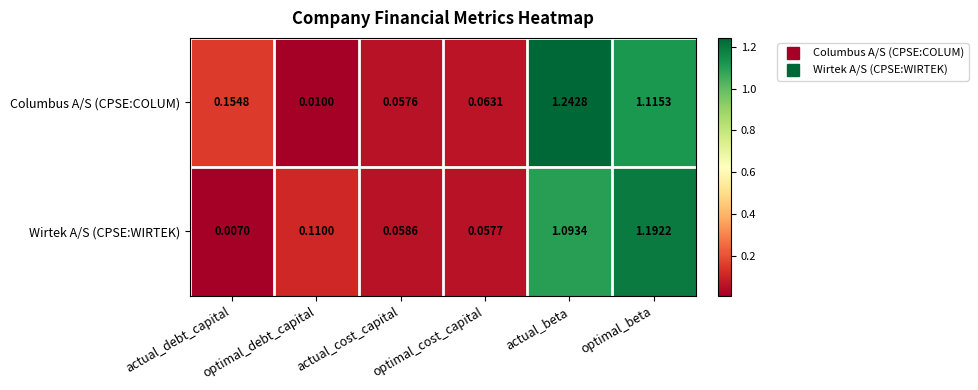

Where is Columbus A/S (CPSE:COLUM) nearest to the value 0?

optimal_debt_capital